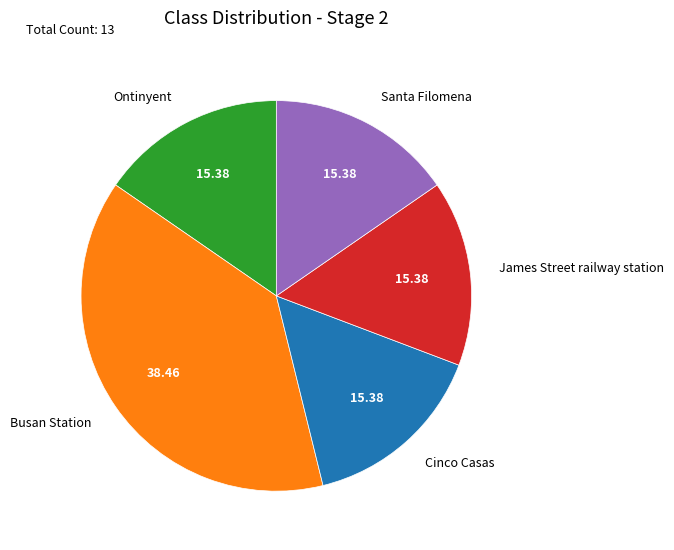

Does any single category account for the majority?

No